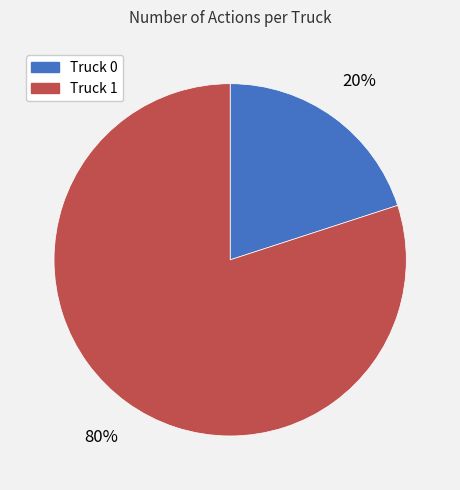

What is the ratio of the value at Truck 1 to the value at Truck 0?

4.0